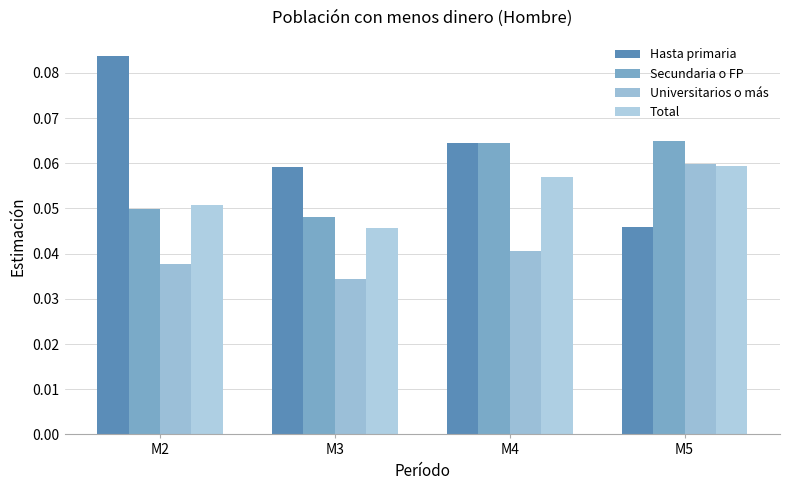

Reading left to right, list all the values displayed in this chart.

Hasta primaria: 0.1	0.1	0.1	0.0
Secundaria o FP: 0.0	0.0	0.1	0.1
Universitarios o más: 0.0	0.0	0.0	0.1
Total: 0.1	0.0	0.1	0.1